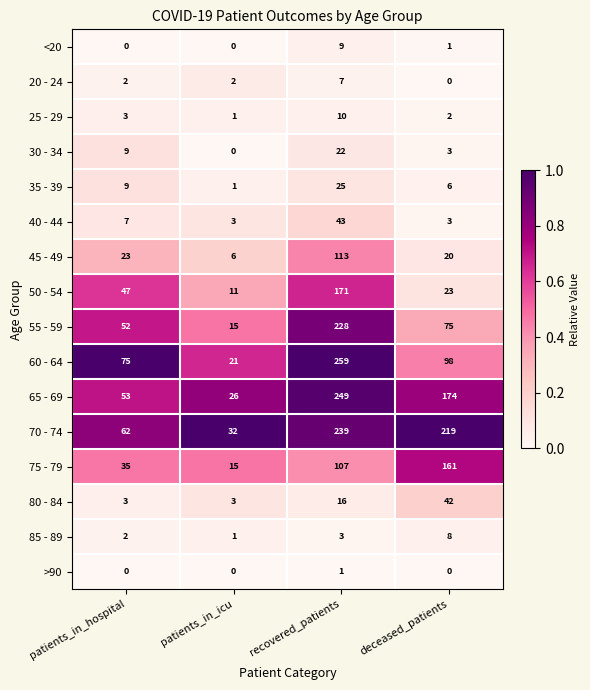

Which series has the largest total across all categories?

70 - 74